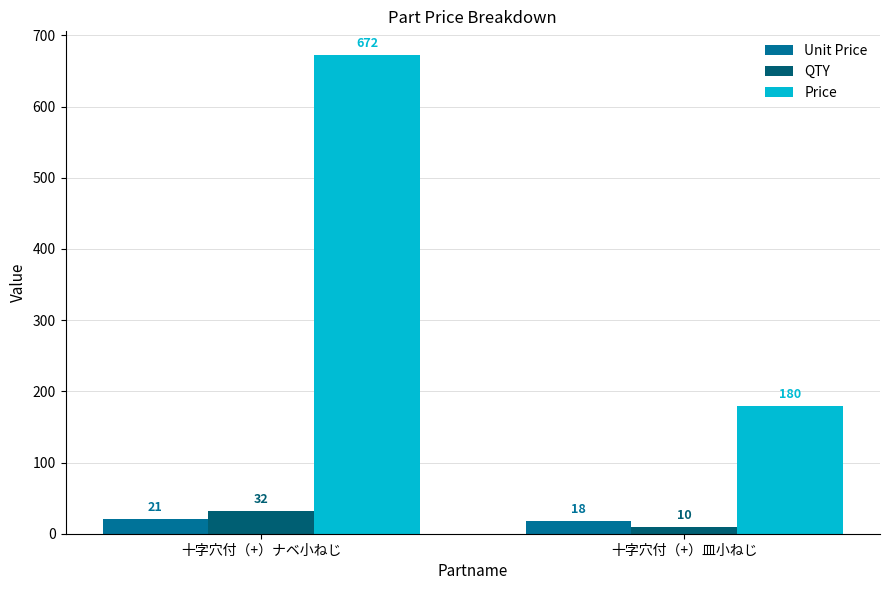

What is the approximate value of Unit Price at 十字穴付（+）ナベ小ねじ?

21